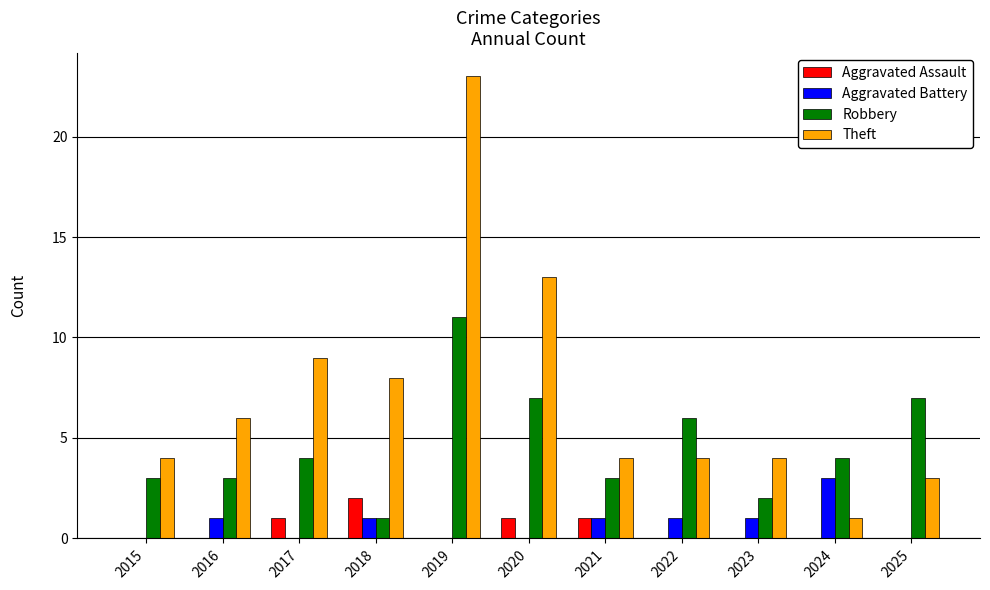

At which category is the sum across all series the highest?

2019